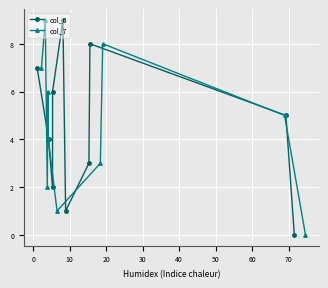

The value of col_7 at 10 is 2. True or false?

True